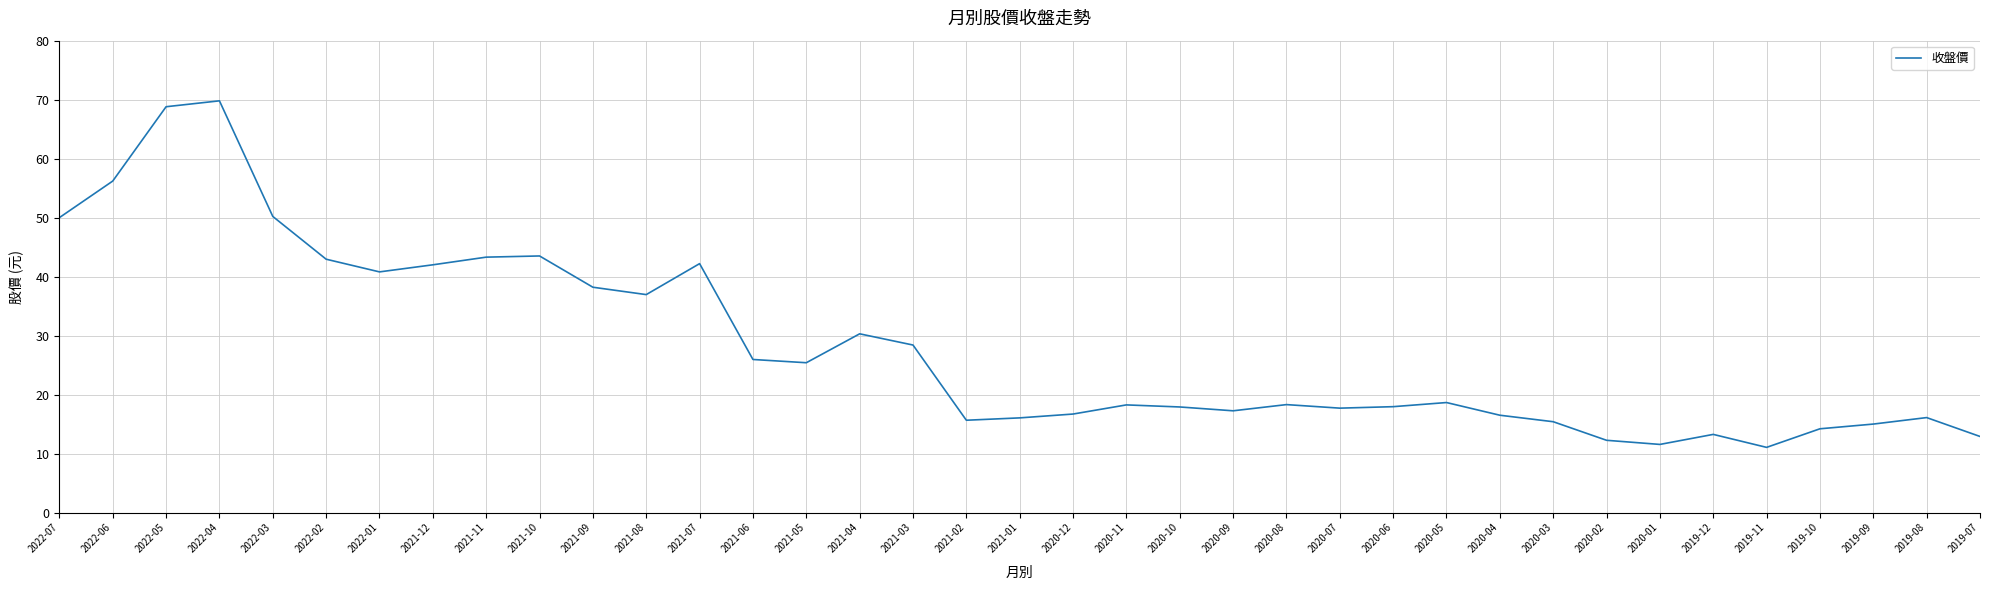

True or false: the data shows 35.1 at 2021-06.

False